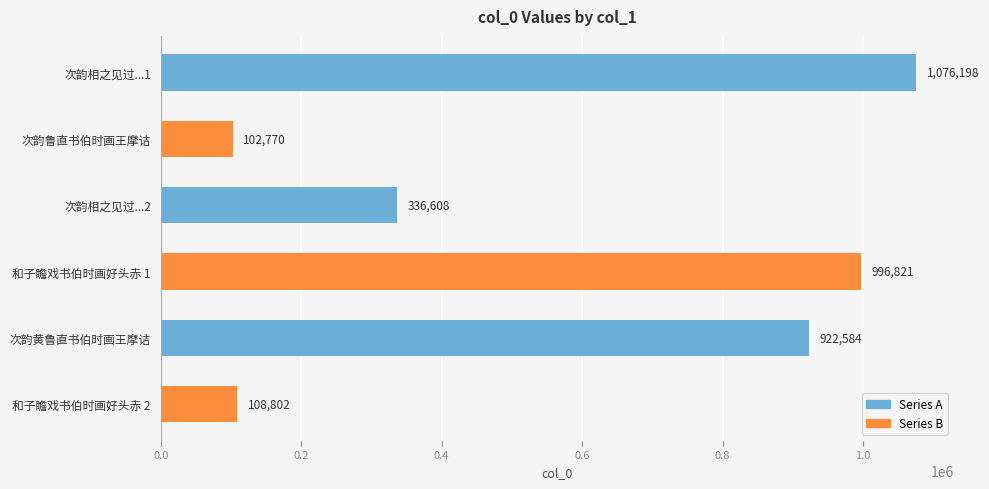

Reading top to bottom, what are all the values shown in this chart?

次韵相之见过...1=1076198	次韵鲁直书伯时画王摩诘=102770	次韵相之见过...2=336608	和子瞻戏书伯时画好头赤 1=996821	次韵黄鲁直书伯时画王摩诘=922584	和子瞻戏书伯时画好头赤 2=108802